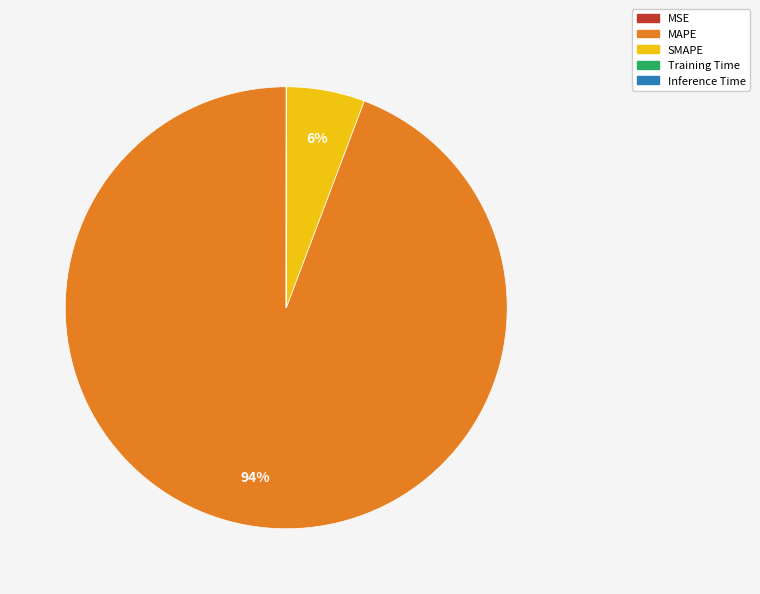

True or false: SMAPE accounts for 6% of the total.

True